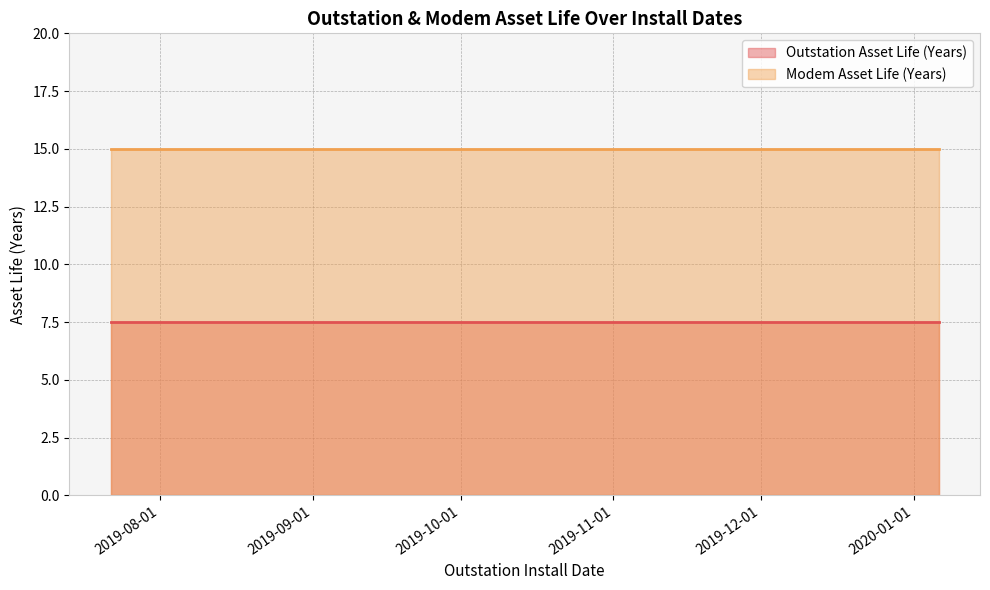

Which series has the largest total across all categories?

Modem Asset Life (Years)